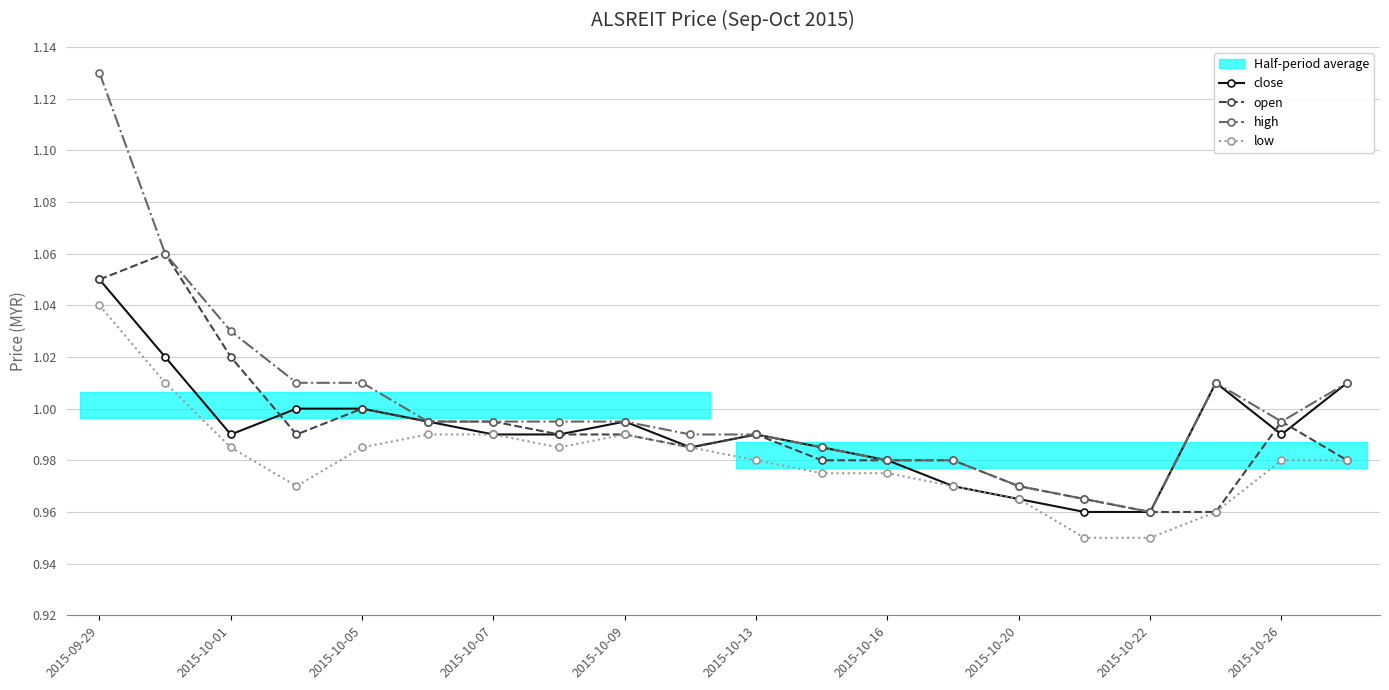

What is the value of the open point at the 8th from the left?

1.0